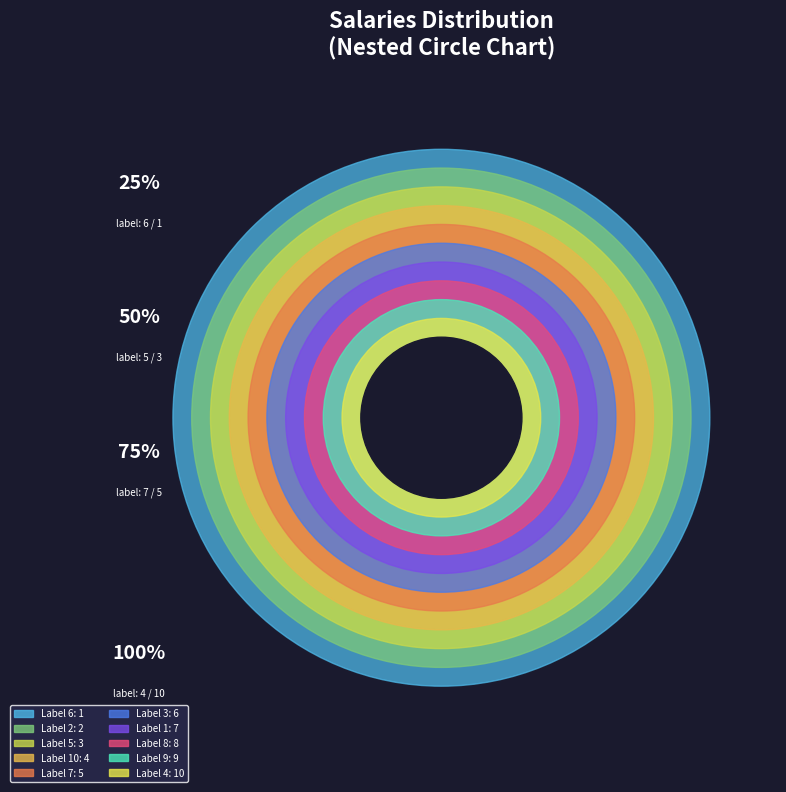

What is the ratio of the value at 2 to the value at 9?

0.2